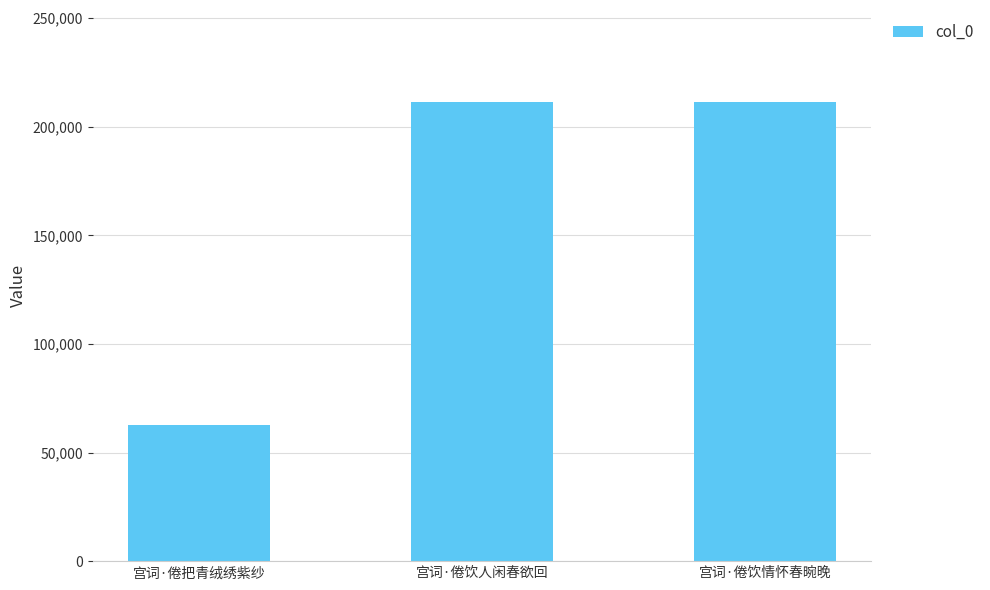

Where is the data nearest to the value 137169?

宫词·倦饮人闲春欲回